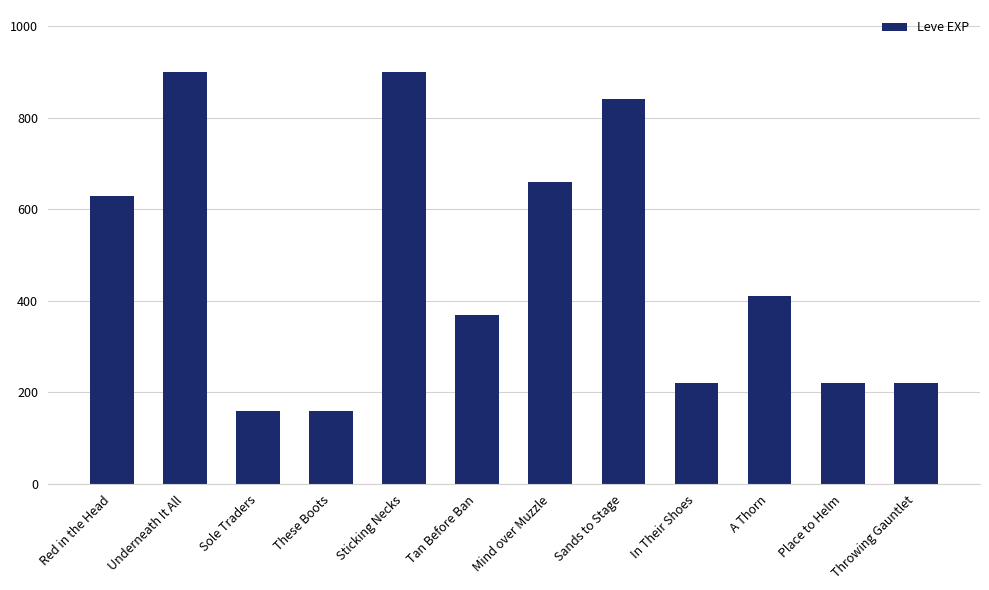

Reading left to right, what are all the values shown in this chart?

630	900	160	160	900	370	660	840	220	410	220	220